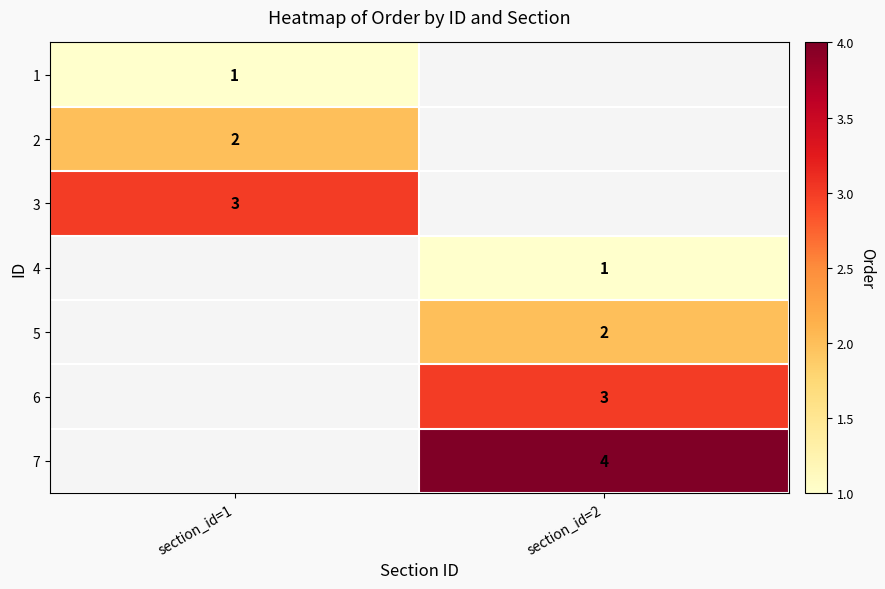

Is it true that 5 equals 2 at section_id=2?

True